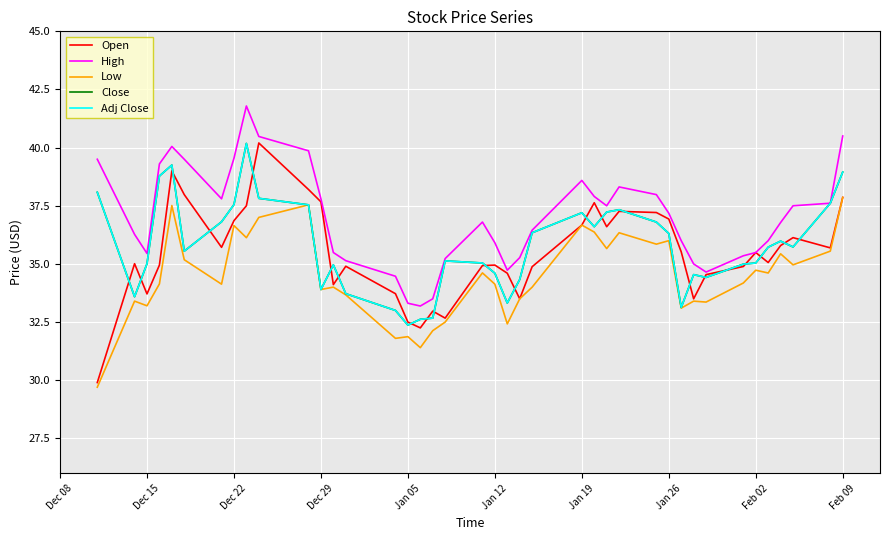

What is the minimum value for Close?

32.4